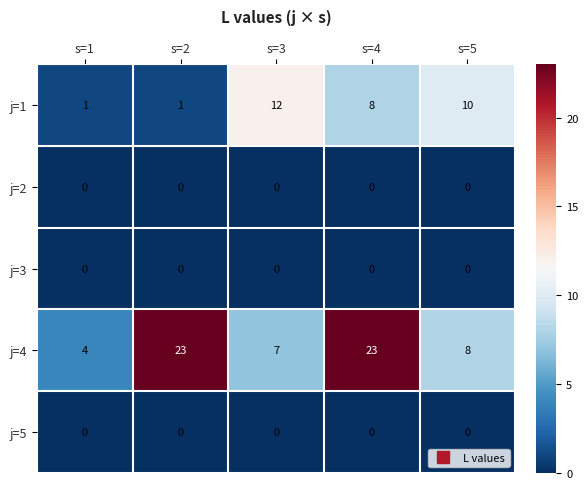

What is the spread (max minus min) of values at s=2?

23